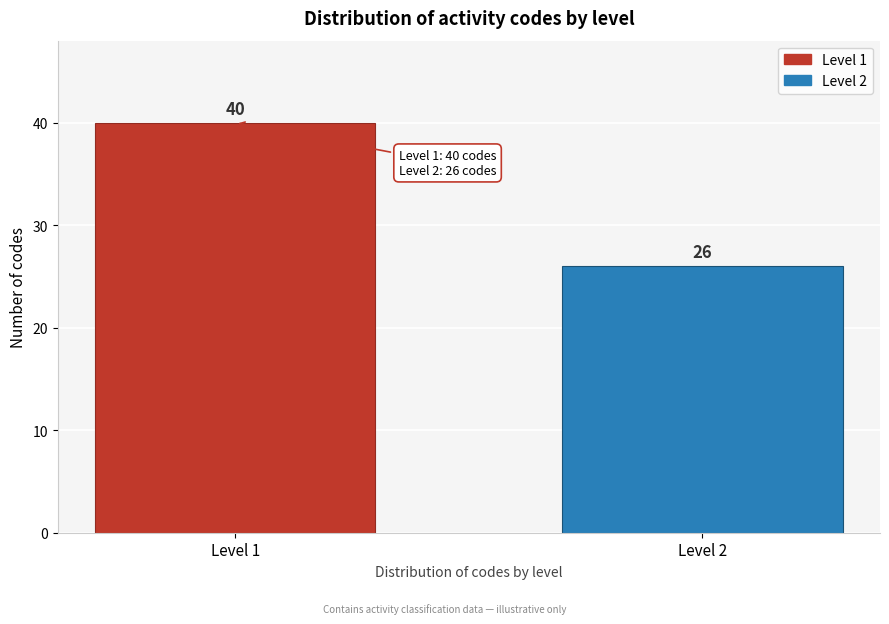

Reading left to right, transcribe all the data shown in this chart.

Level 1=40	Level 2=26